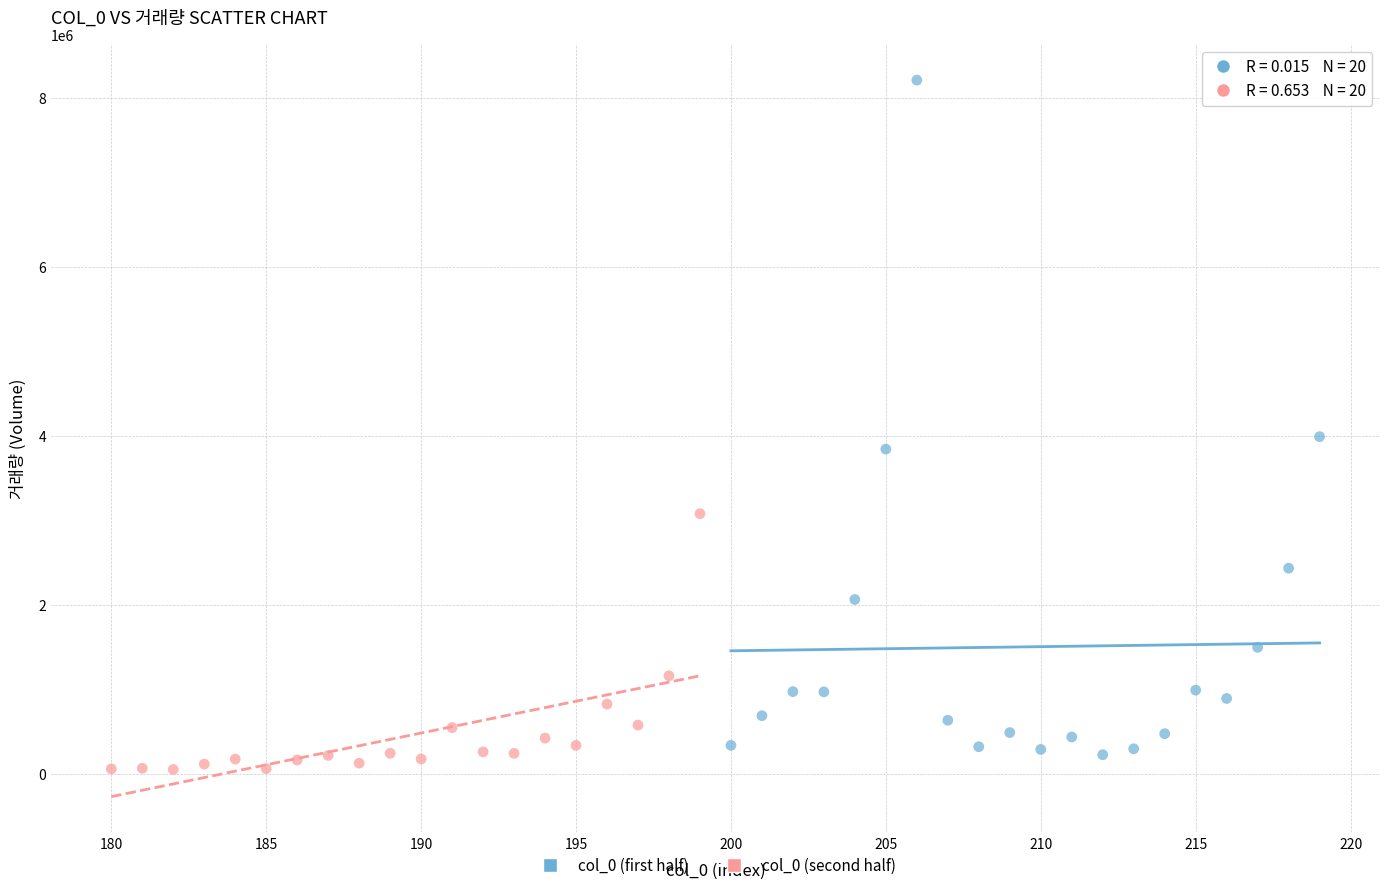

Which series has the largest Y range (max minus min)?

col_0 (first half)